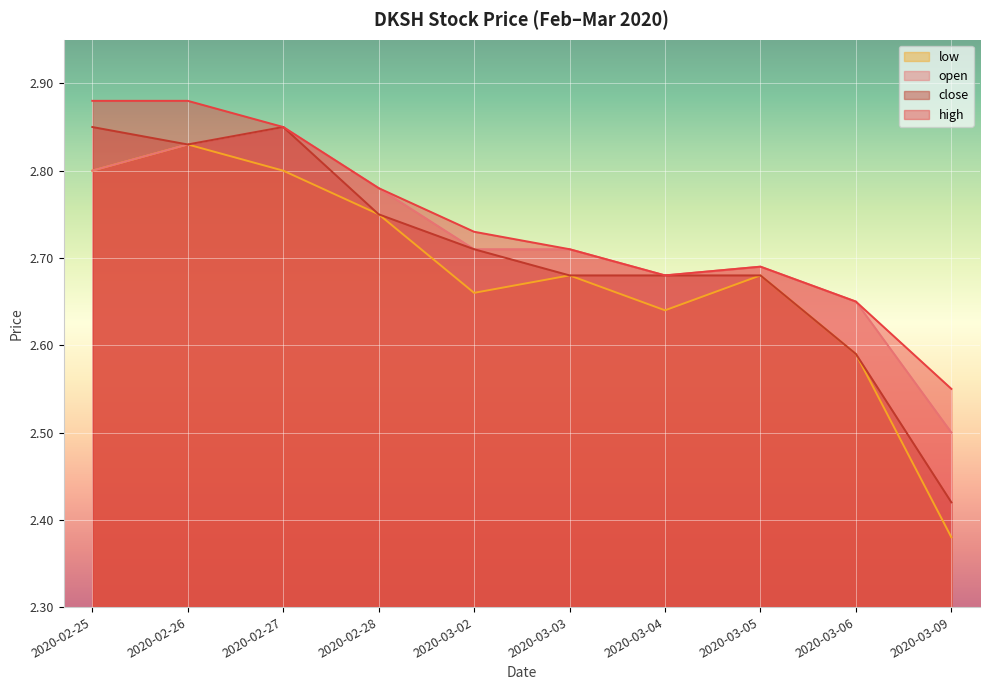

Where is the first local minimum for low?

2020-03-02